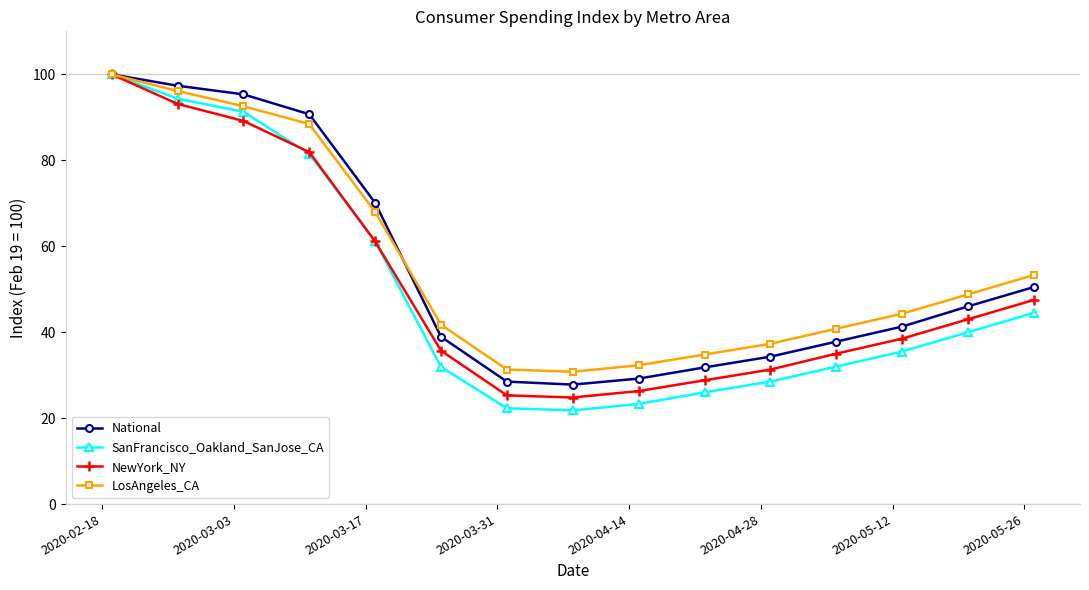

What is the value of the National point at the 8th from the left?

27.8